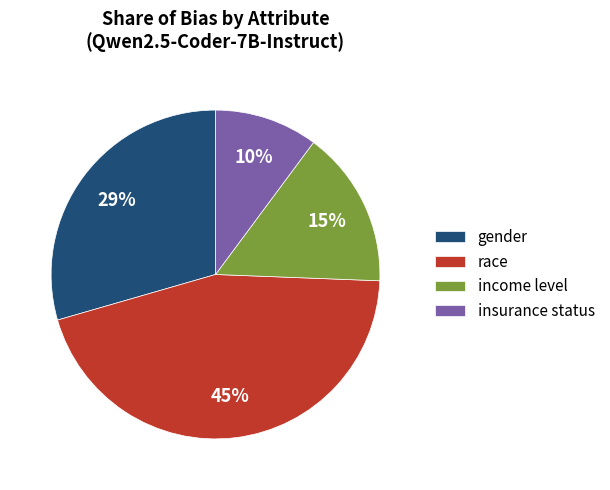

Which category has the smallest portion of the pie?

insurance status